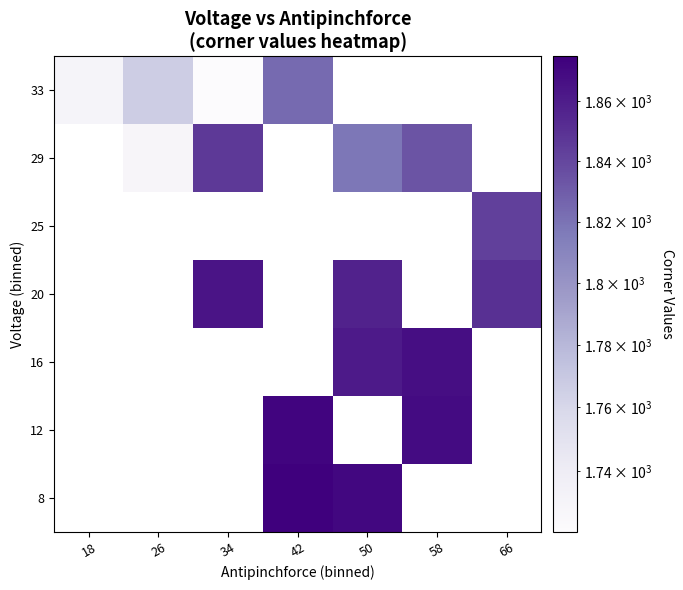

What is the greatest value displayed?

1875.0